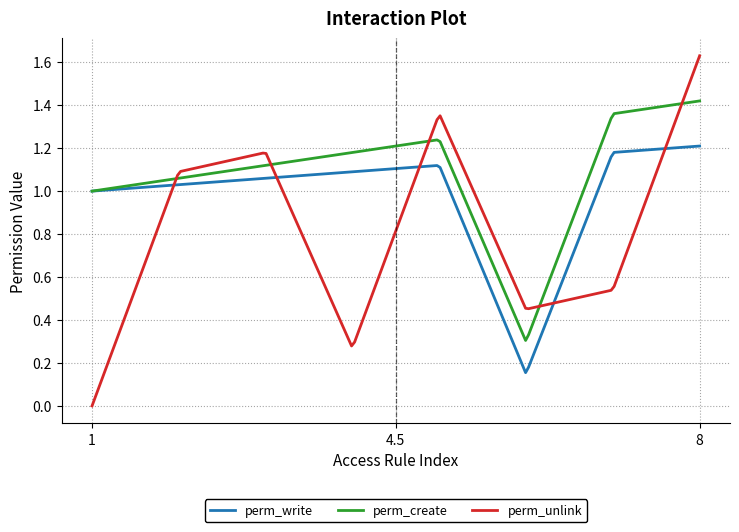

Does the chart have visible grid lines?

Yes